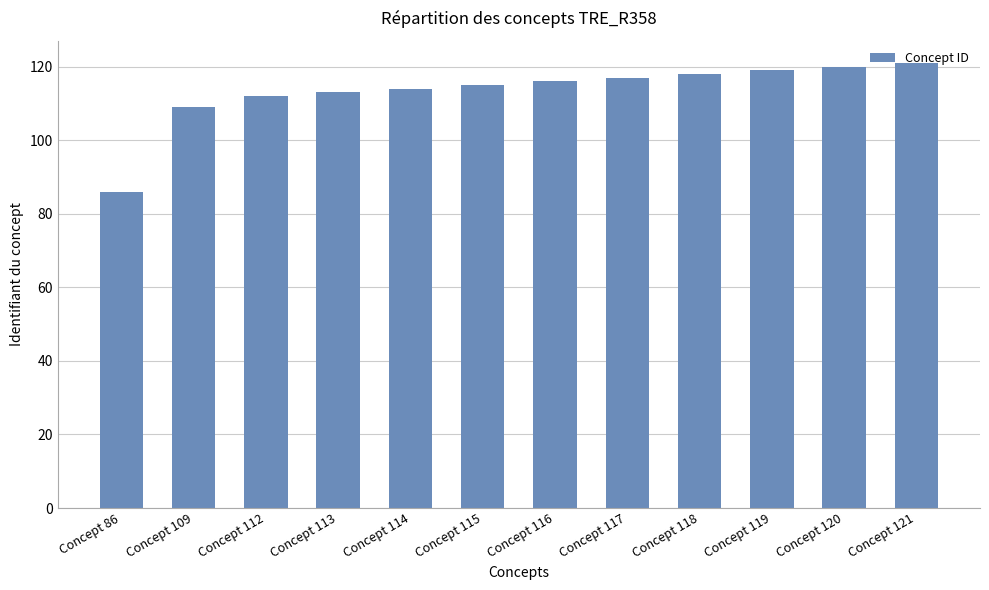

What is the sum of all values?

1360